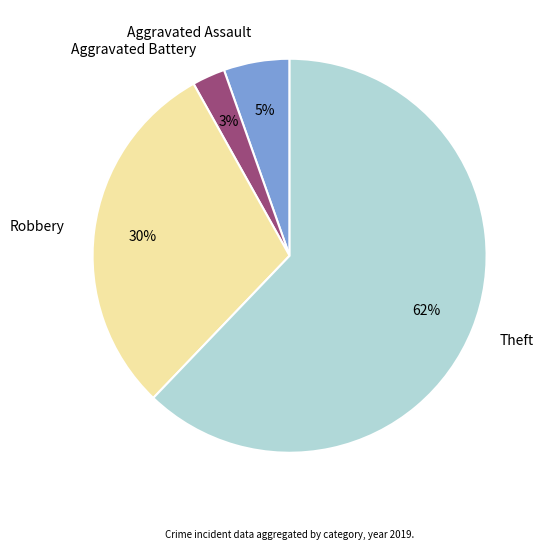

What is the largest slice in the pie chart?

Theft